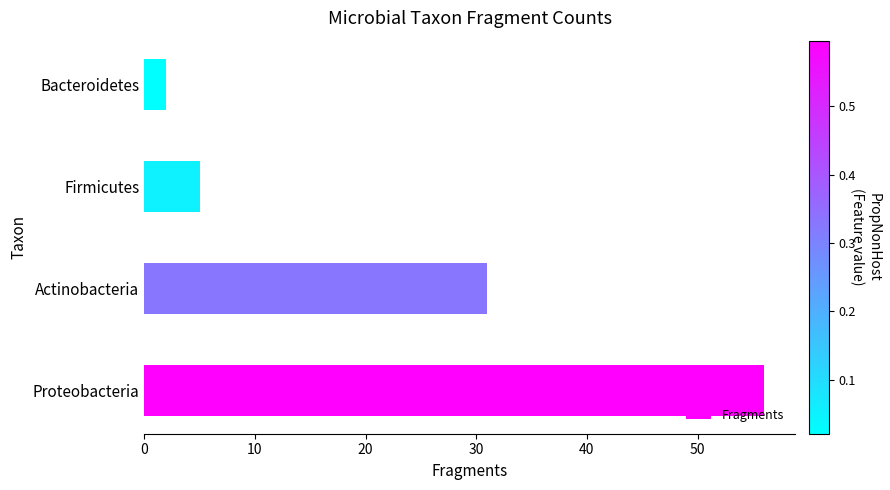

Count the number of categories in the chart.

4